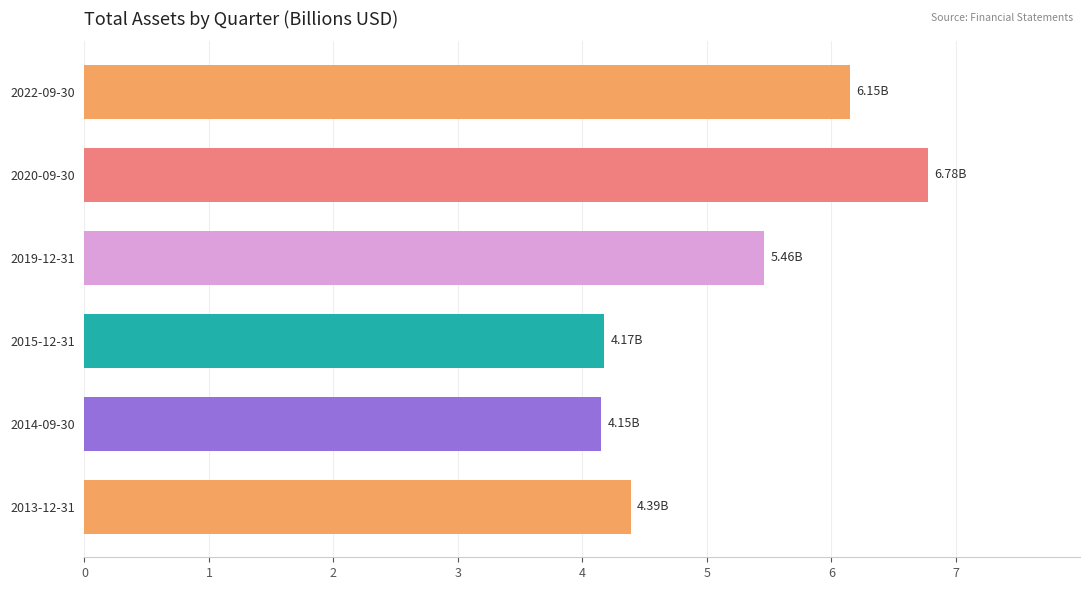

Where is the data nearest to the value 5?

2019-12-31